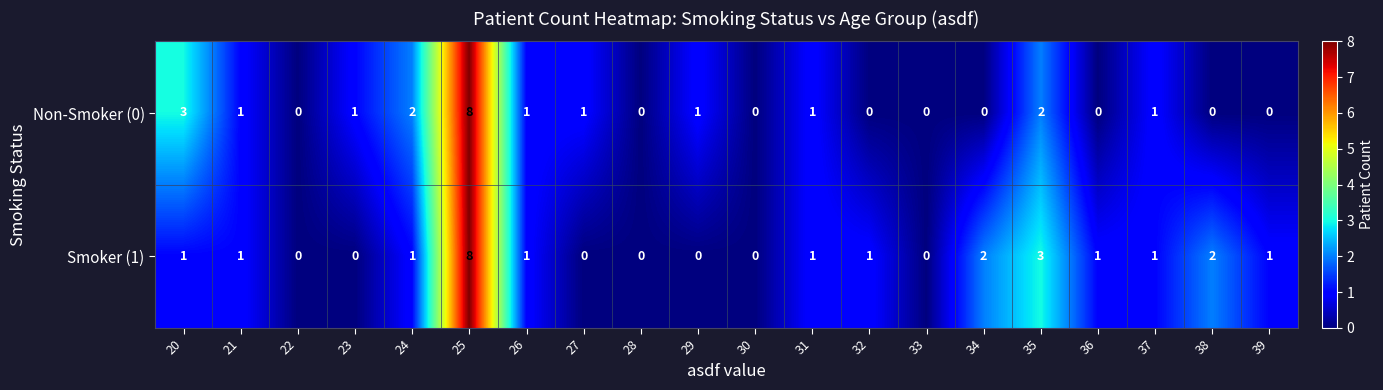

Which series changed the most between 29 and 38?

Smoker (1)